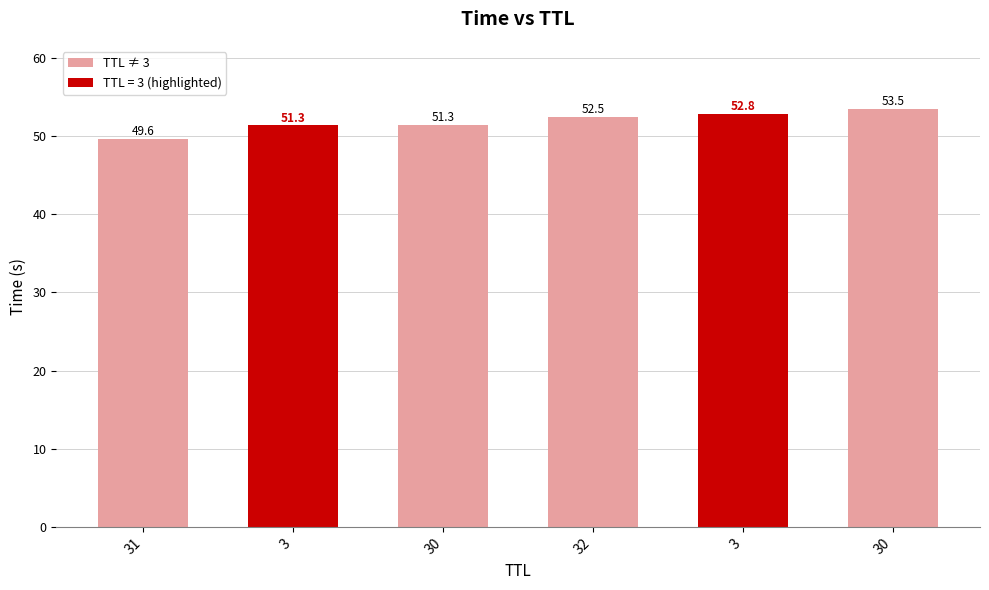

What is the difference between the values at 30 and 32?

1.0